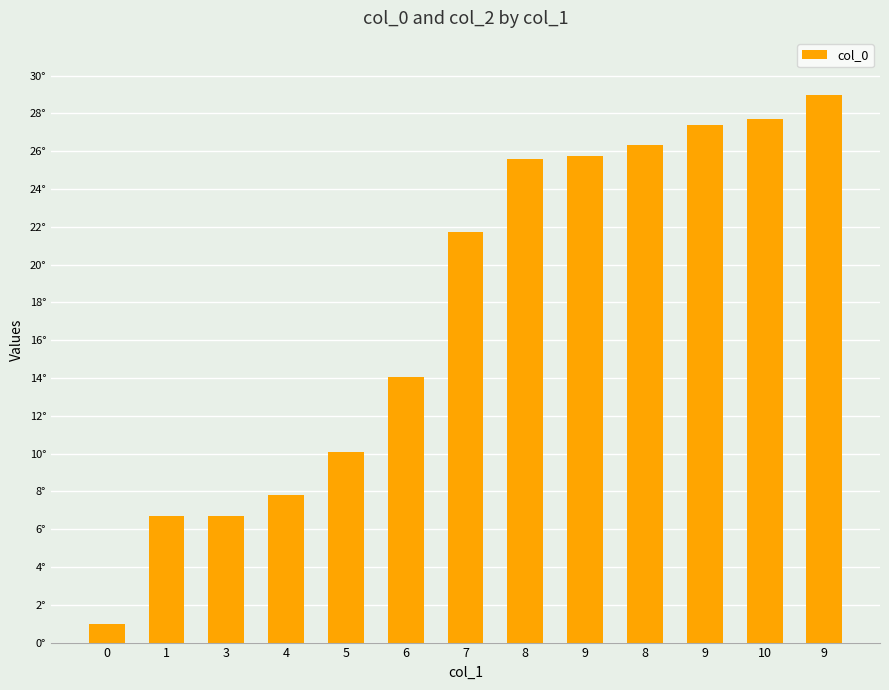

Are the bars horizontal?

No